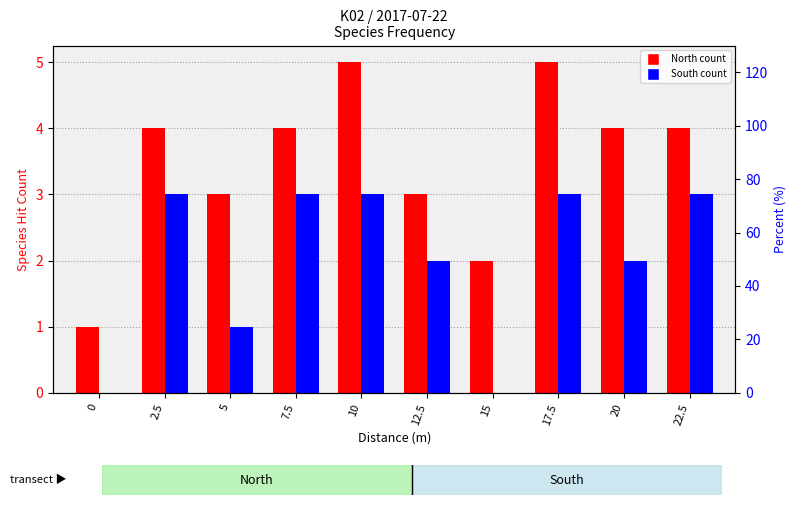

Where does the North count series first go above 4?

10